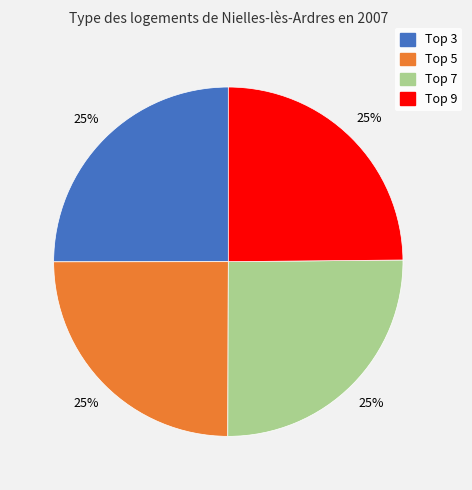

Is there any slice that represents more than half of the pie?

No